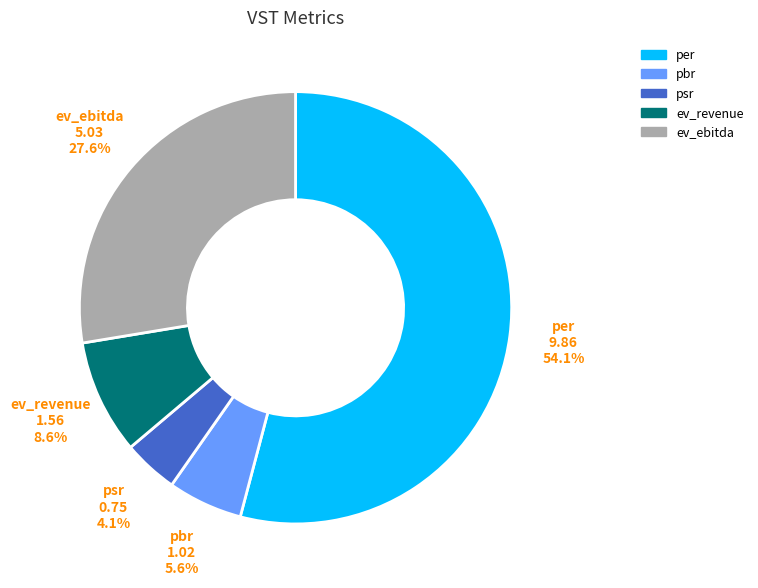

What is the largest slice in the pie chart?

per